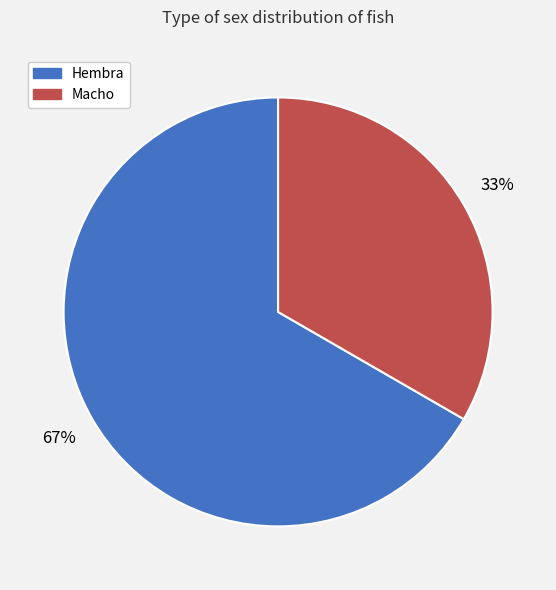

To the nearest percent, what is the average slice percentage?

50%